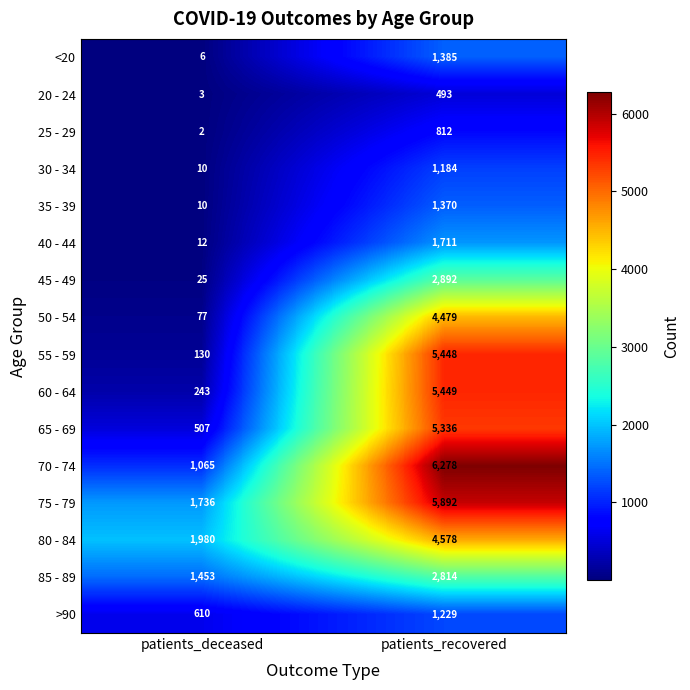

What is the highest value of the 50 - 54 series?

4479